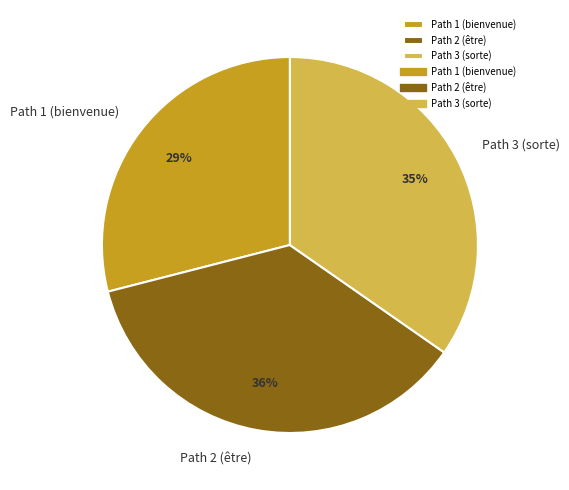

To the nearest percent, what portion does Path 2 (être) represent?

36%